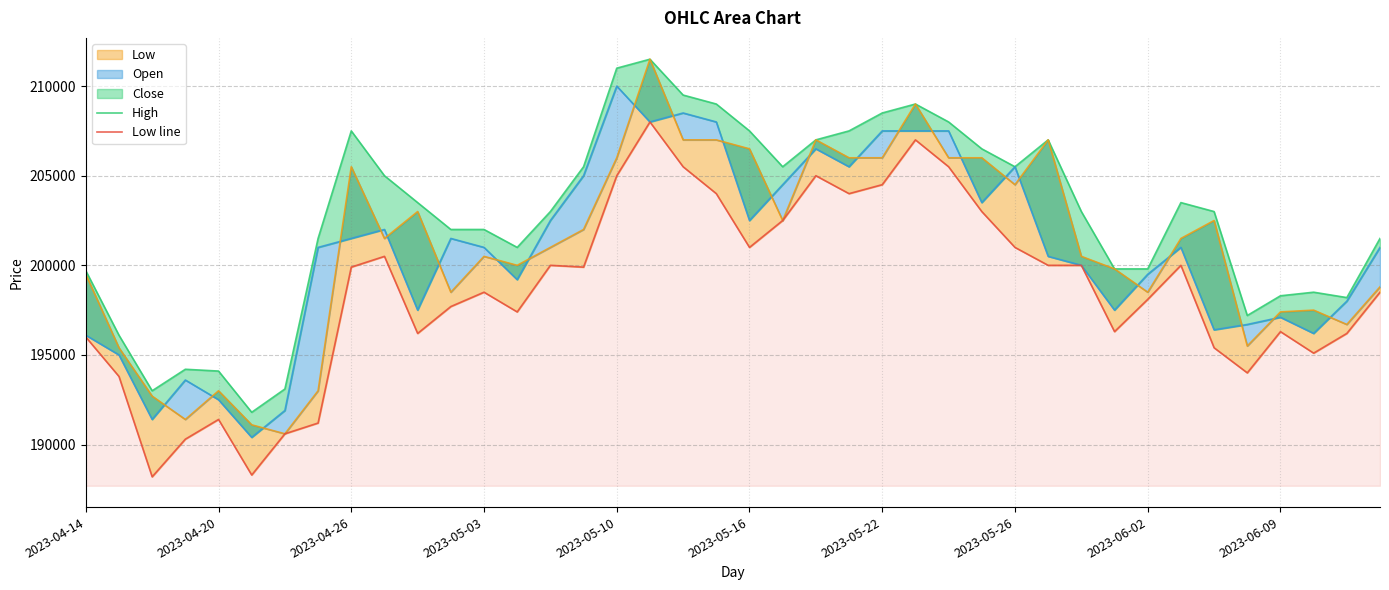

True or false: High and Low line intersect in this chart.

False